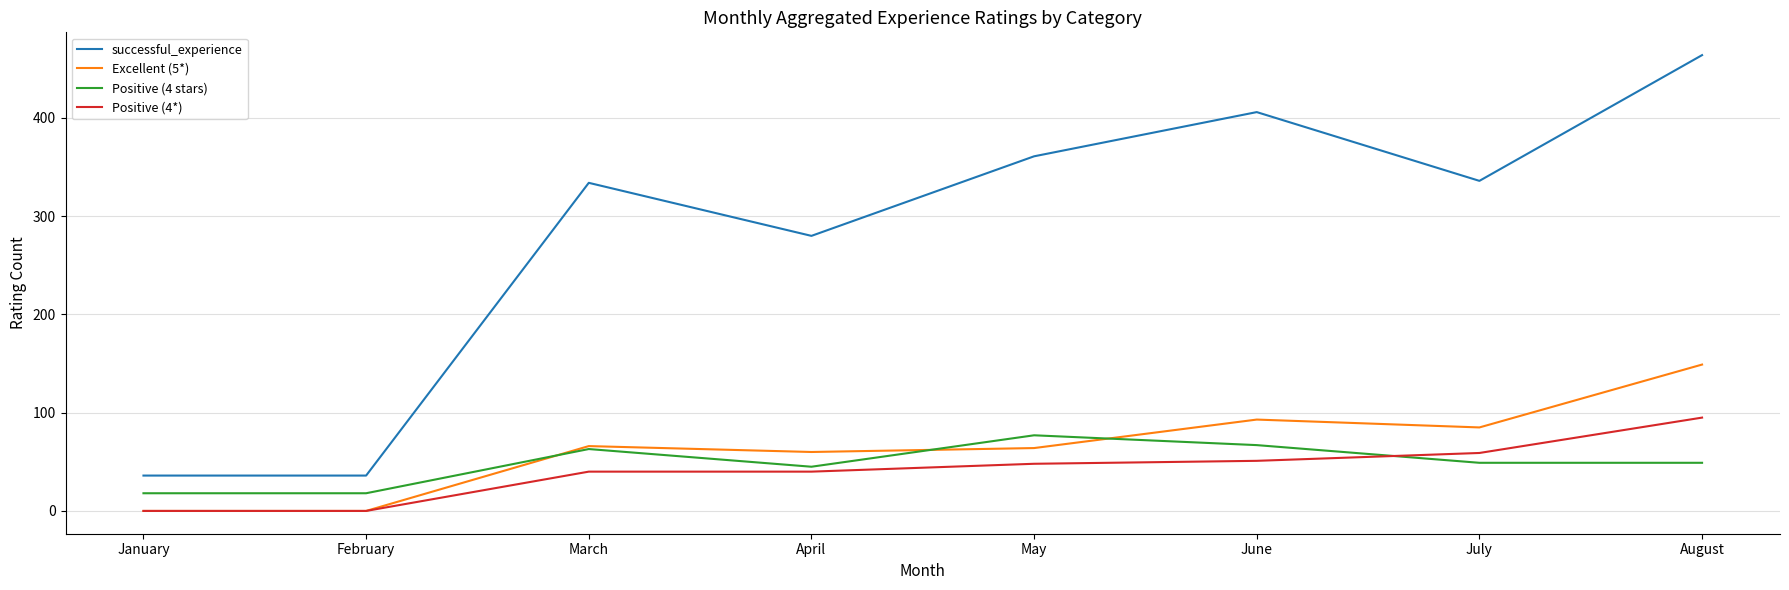

What is the sum of the Positive (4 stars) values at June and January?

85